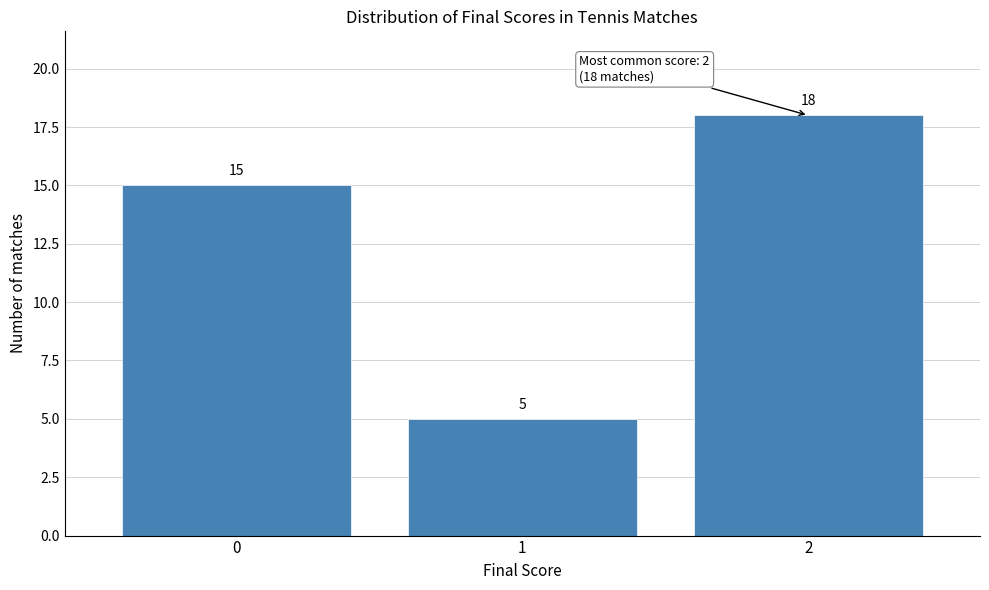

What is the height of the bar covering -0.5 to 0.5 on the x-axis?

15